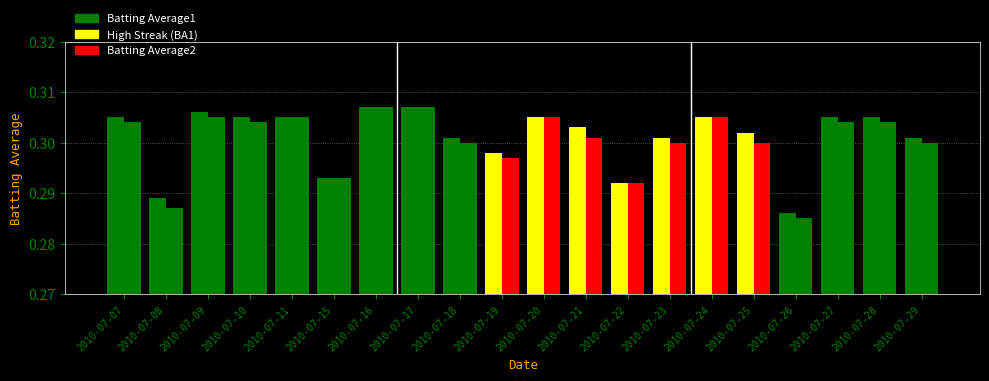

Count the number of data series in this chart.

2